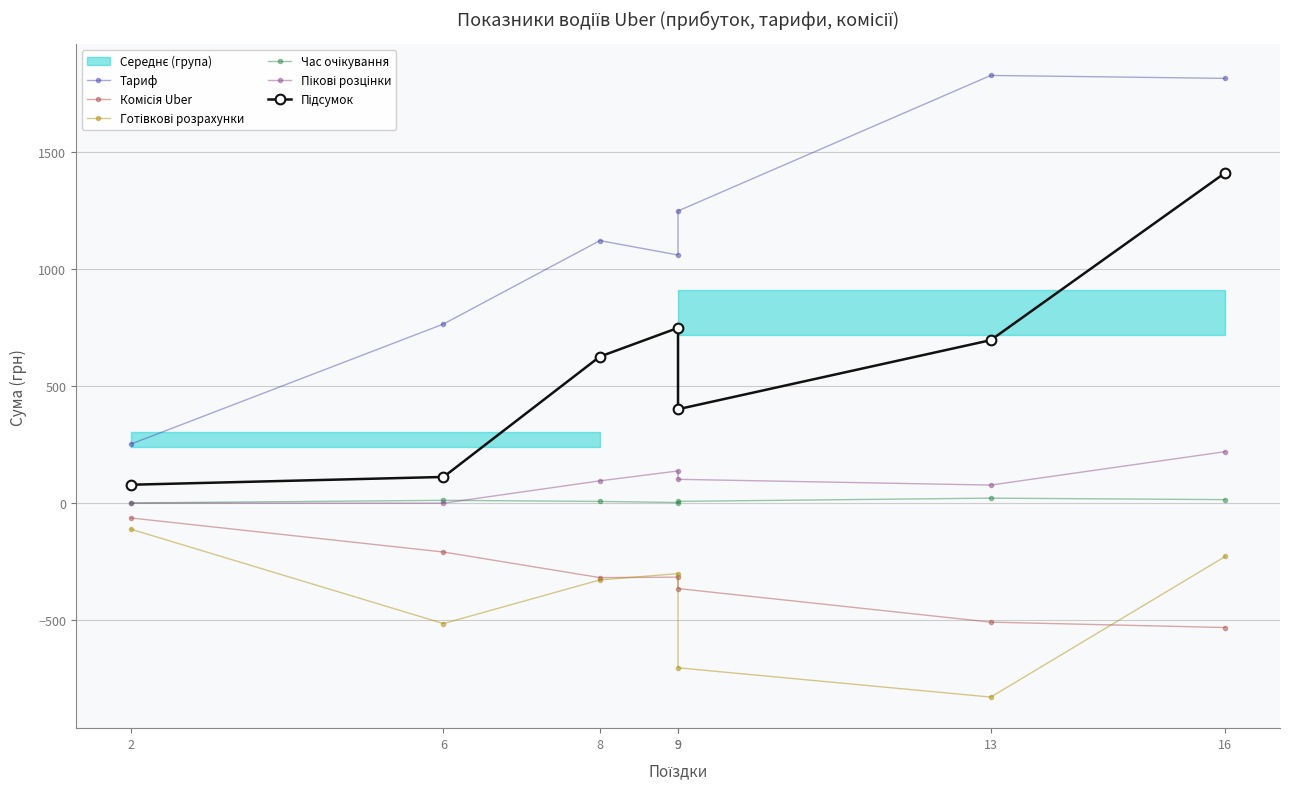

What is the average value of the Тариф series?

1155.9